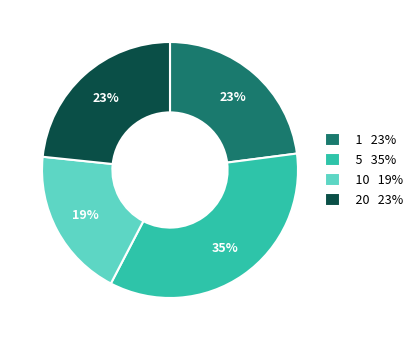

To the nearest percent, what is the average slice percentage?

25%